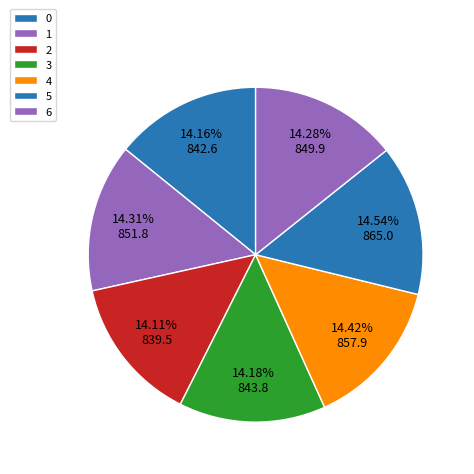

To the nearest percent, what portion does 4 represent?

14%